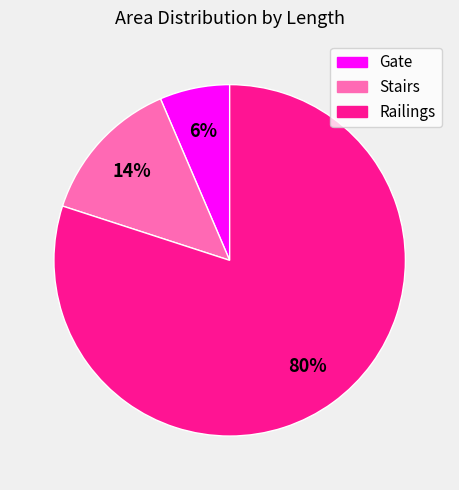

Is there any slice that represents more than half of the pie?

Yes